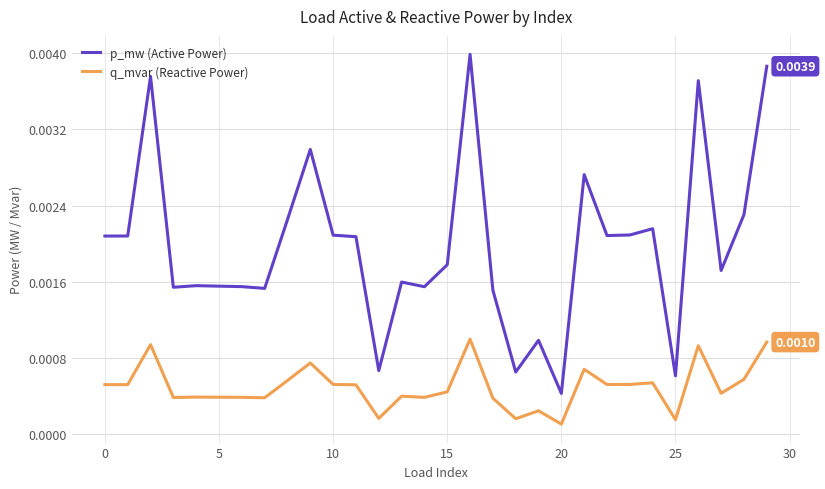

Which series has the largest range (max minus min)?

p_mw (Active Power)